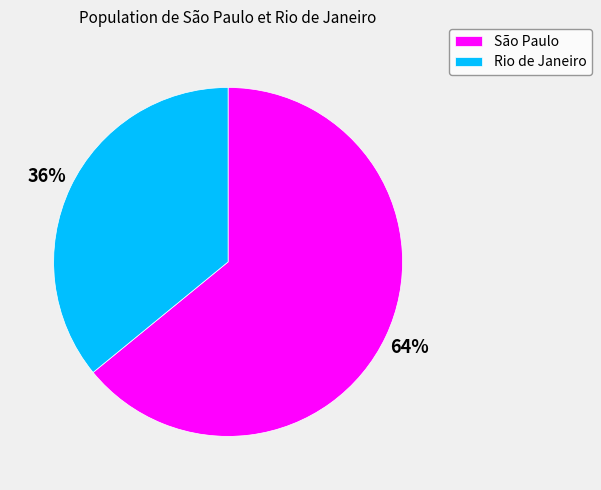

What percentage is the Rio de Janeiro slice, to the nearest percent?

36%